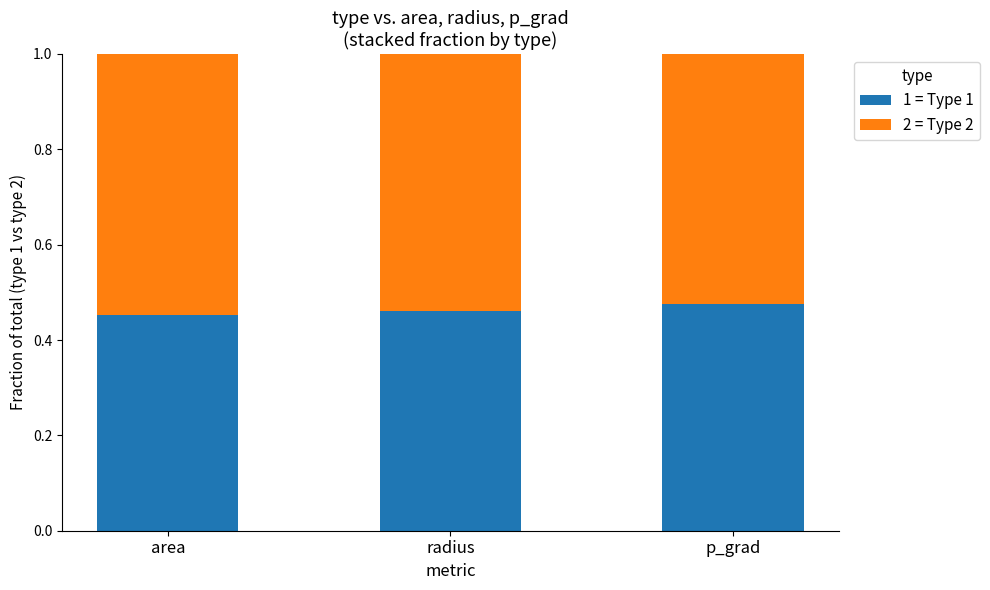

How many bars are there in total?

3